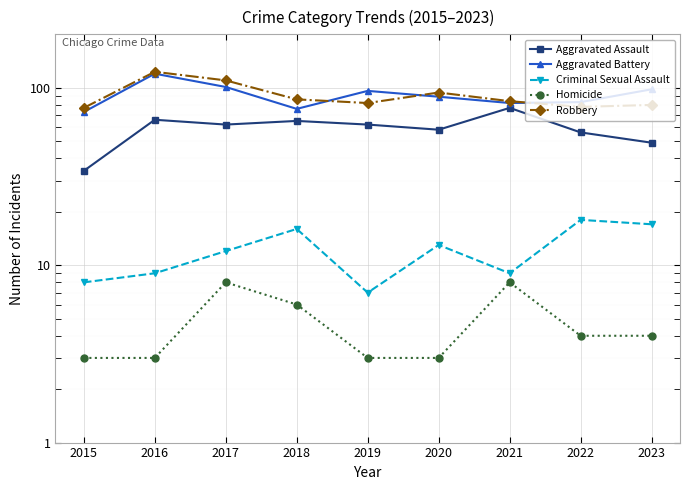

What is the difference between the second highest and second lowest values in the Criminal Sexual Assault series?

9